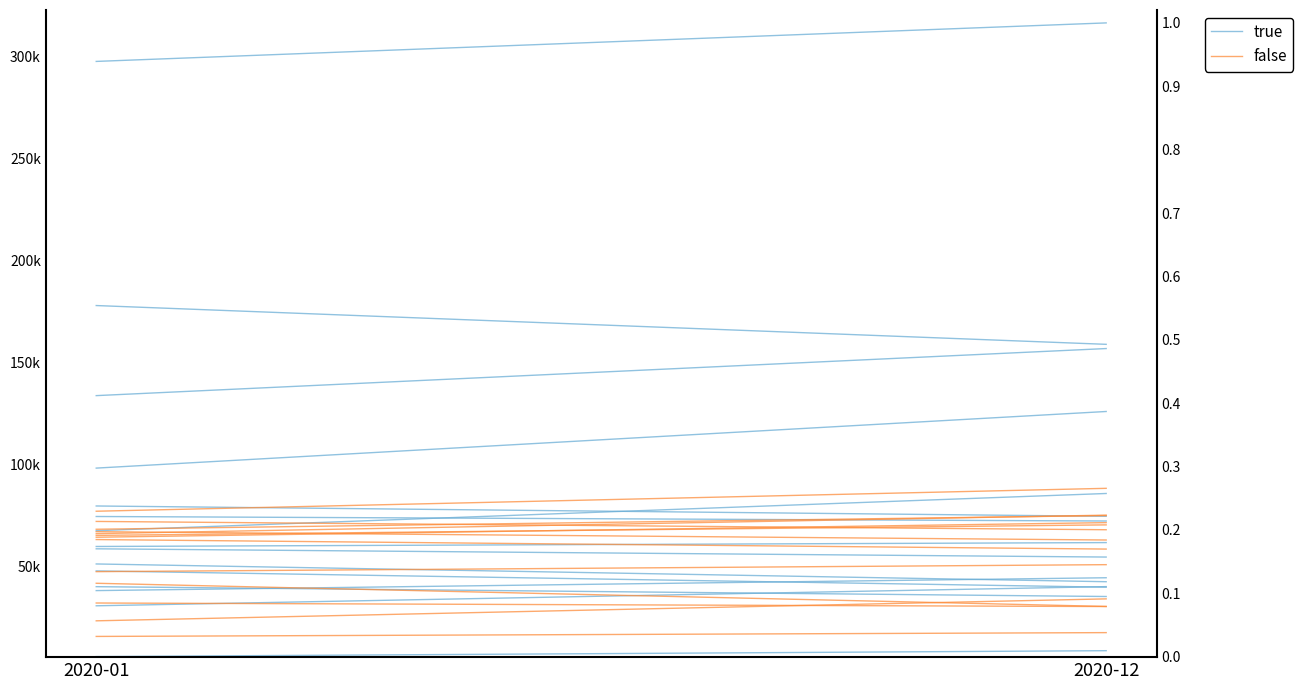

How many distinct data groups are displayed?

2